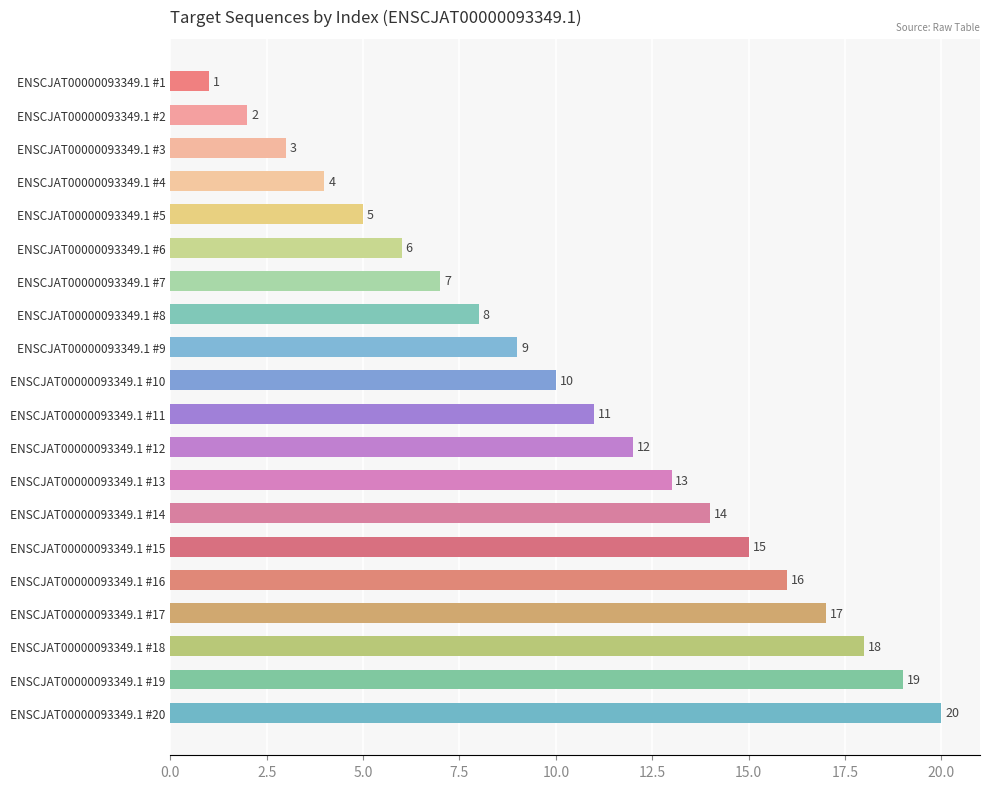

Where is the data nearest to the value 10?

ENSCJAT00000093349.1 #10